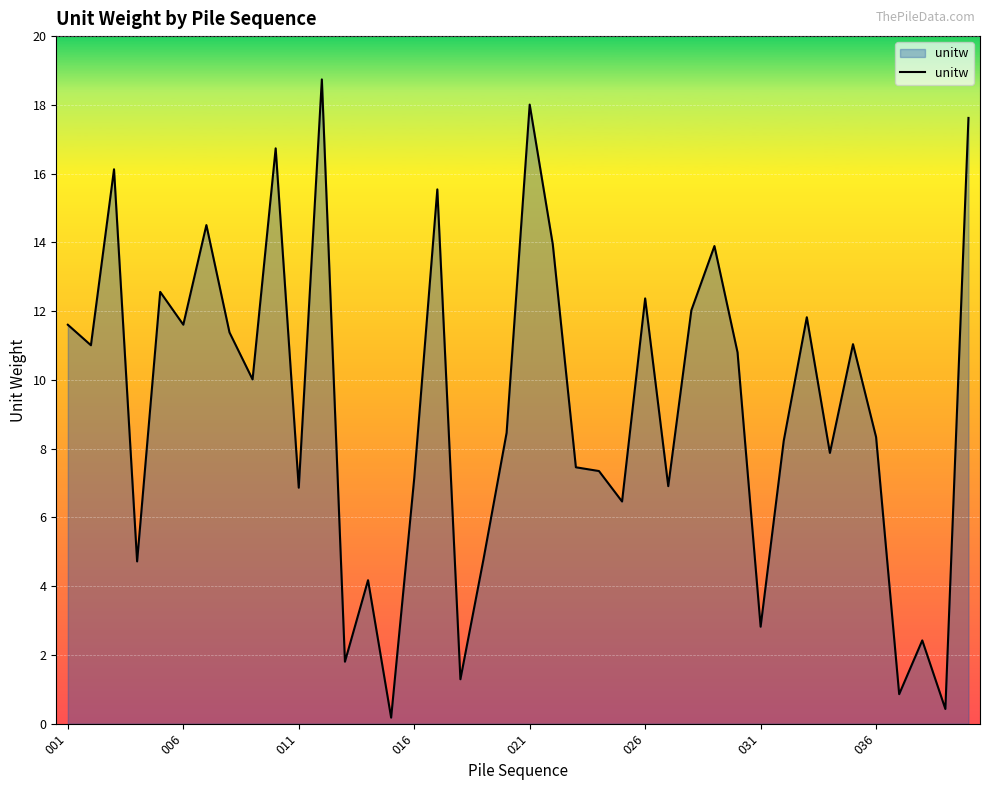

What is the difference between the maximum and minimum values?

18.6